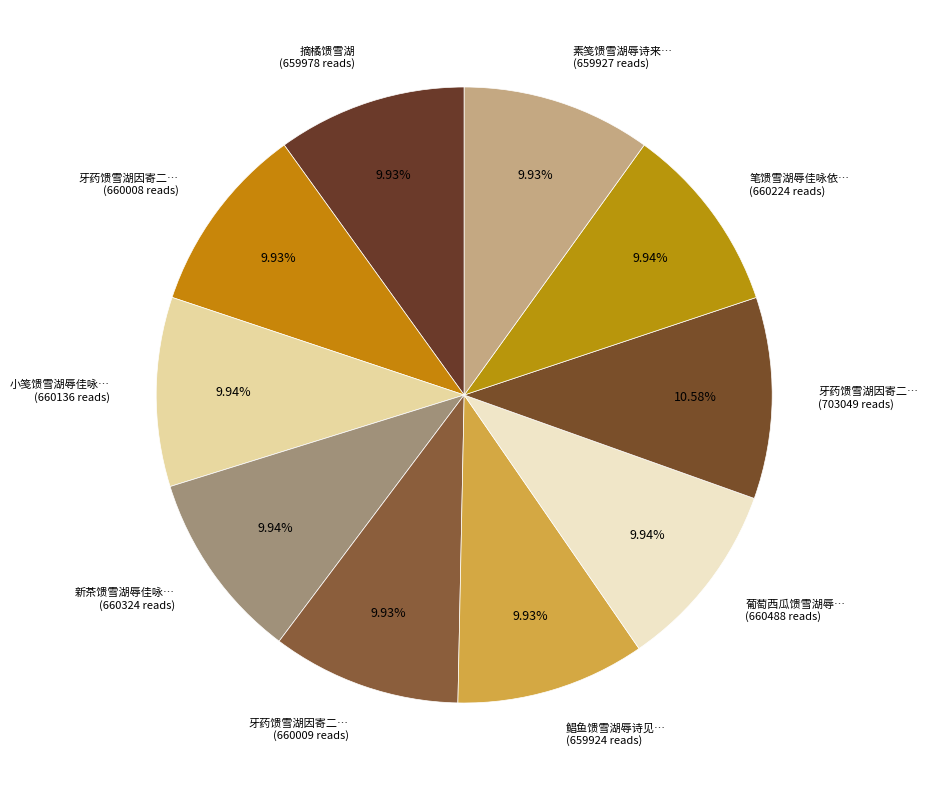

Which slice is the largest?

牙药馈雪湖因寄二绝